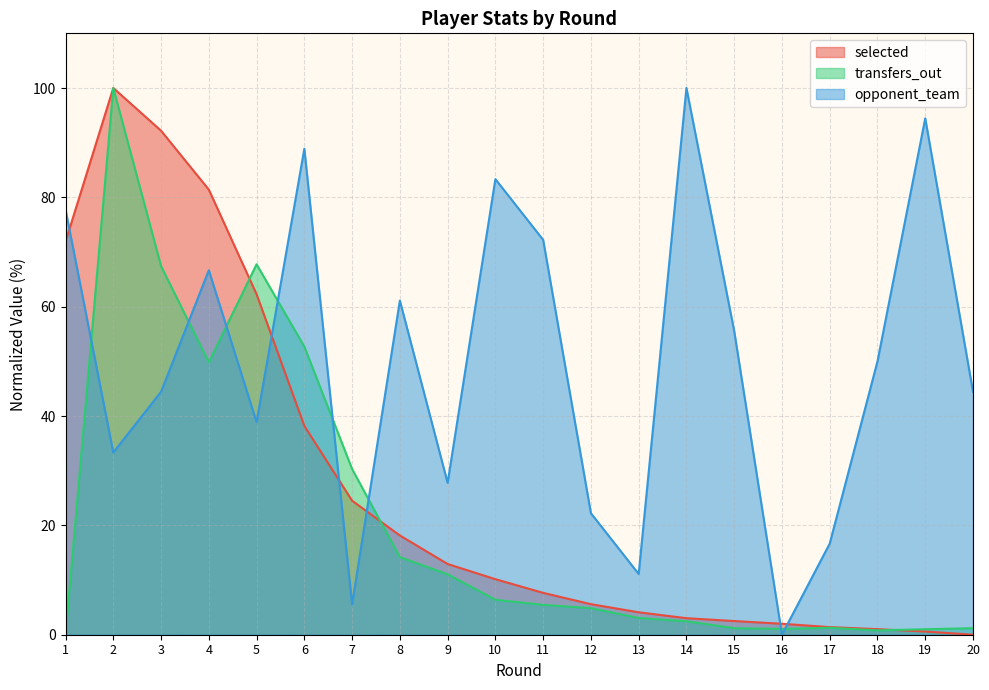

How many intersections are there between transfers_out and selected?

3